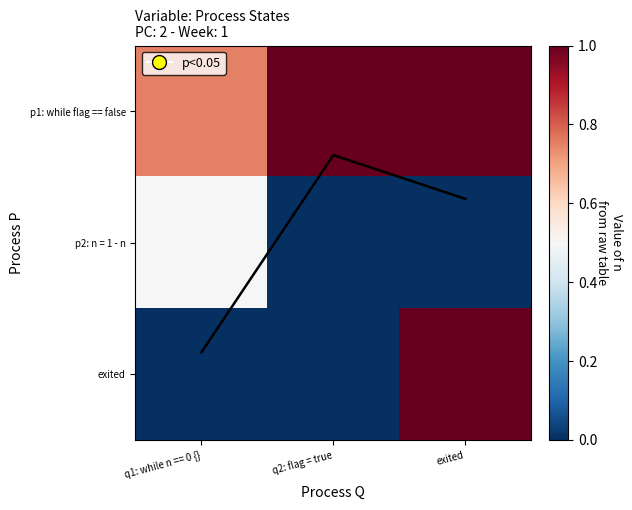

Count the number of categories in the chart.

3